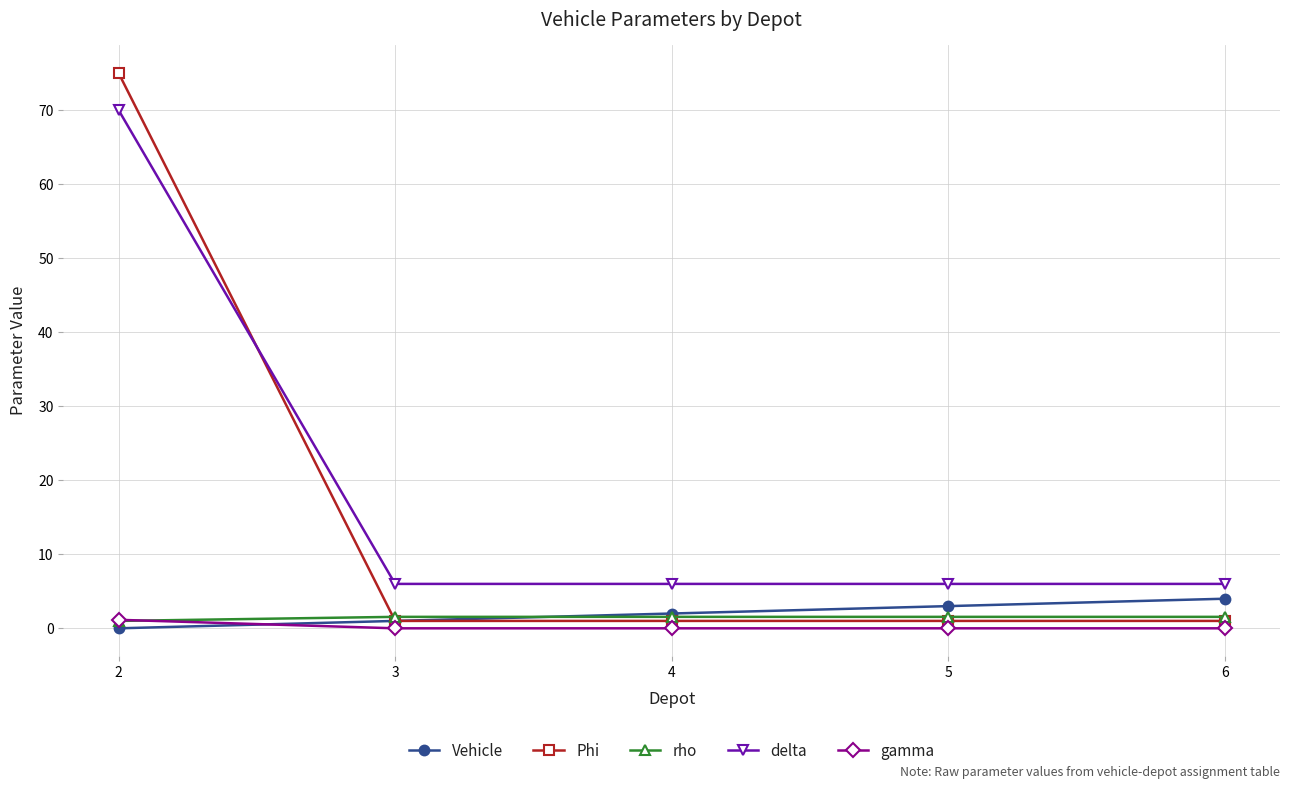

What is the maximum value for delta?

70.0